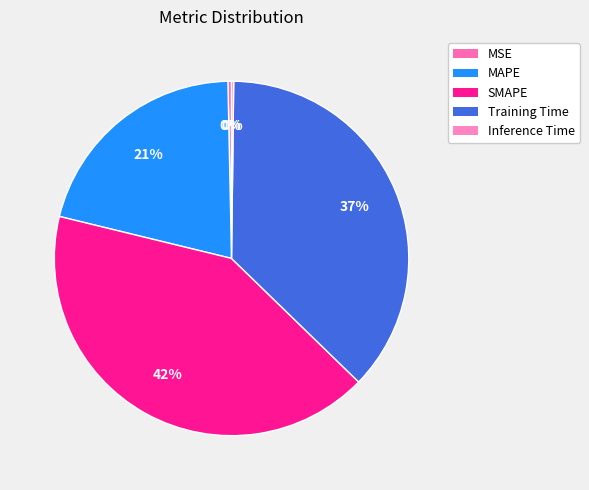

How many slices are in this pie chart?

5